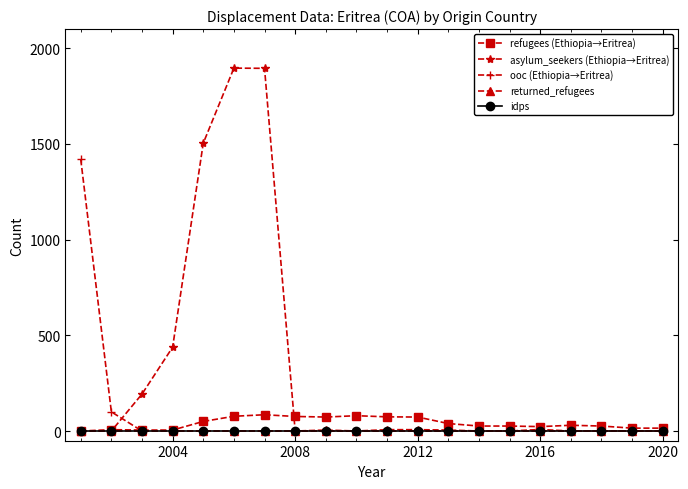

Is this an area chart (filled region under the line)?

No